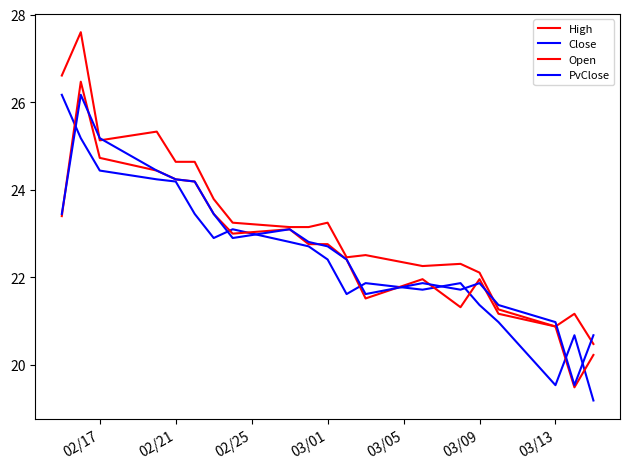

Where does the Open series first go above 22?

02/17